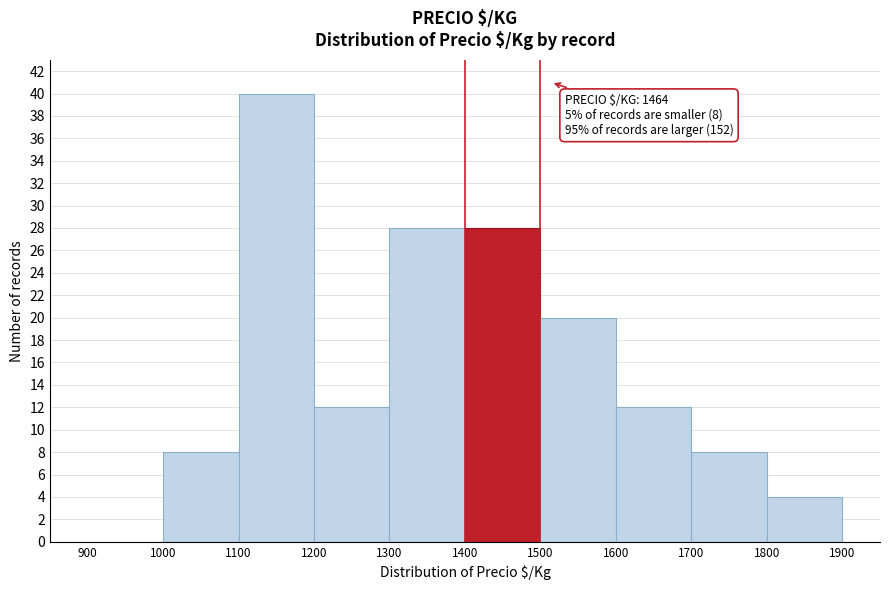

Which range on the x-axis has the tallest bar?

1100 to 1200